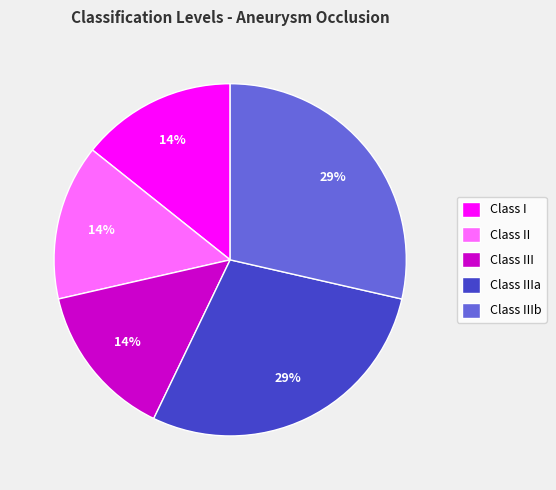

What is the ratio of the value at Class I to the value at Class IIIb?

0.5